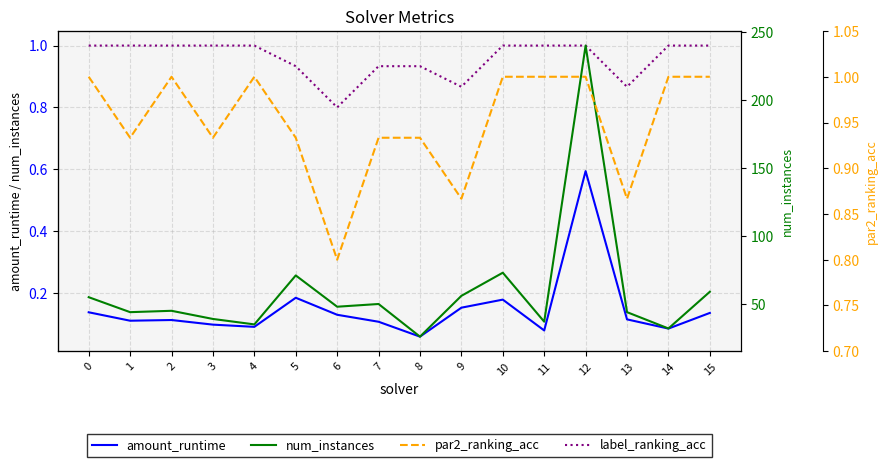

At 11, list the series in order from smallest to largest.

amount_runtime, label_ranking_acc, par2_ranking_acc, num_instances